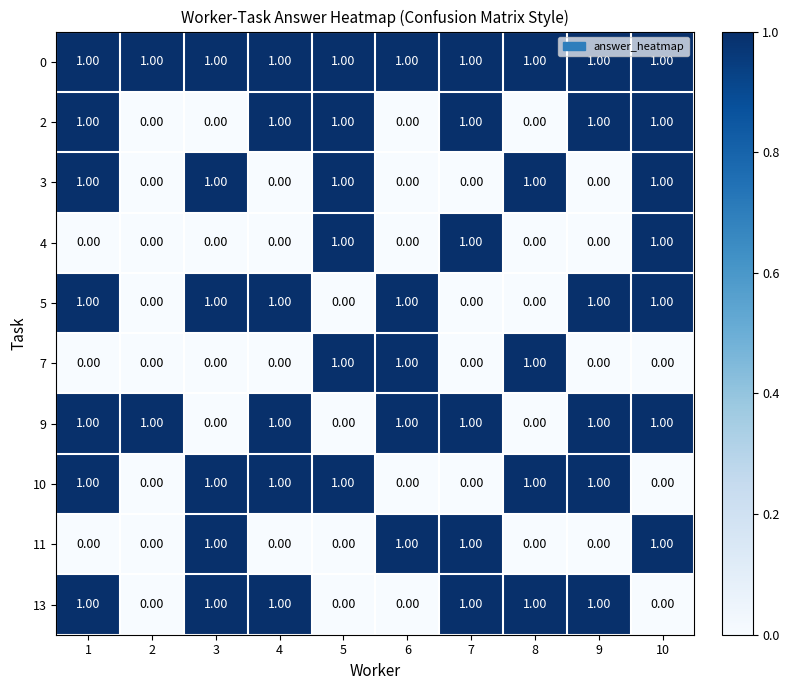

What is the total value across all series at 5?

6